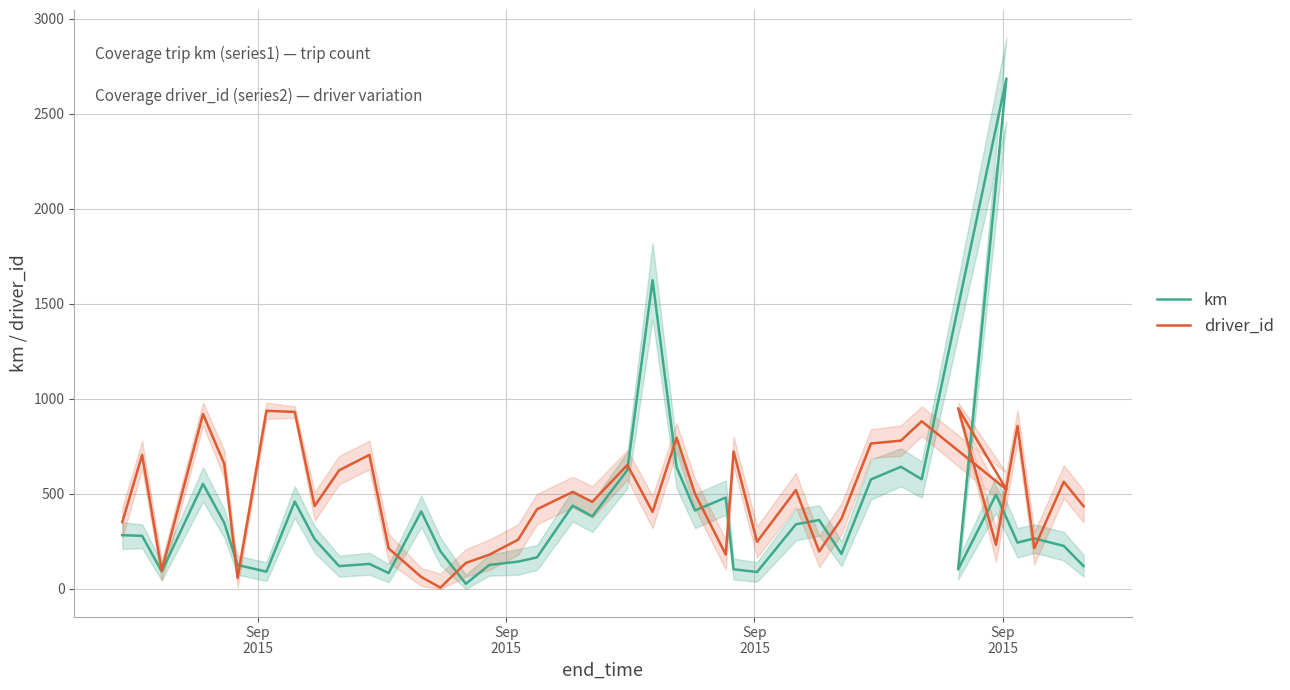

What is the value of the driver_id point at the 17th from the left?

259.0